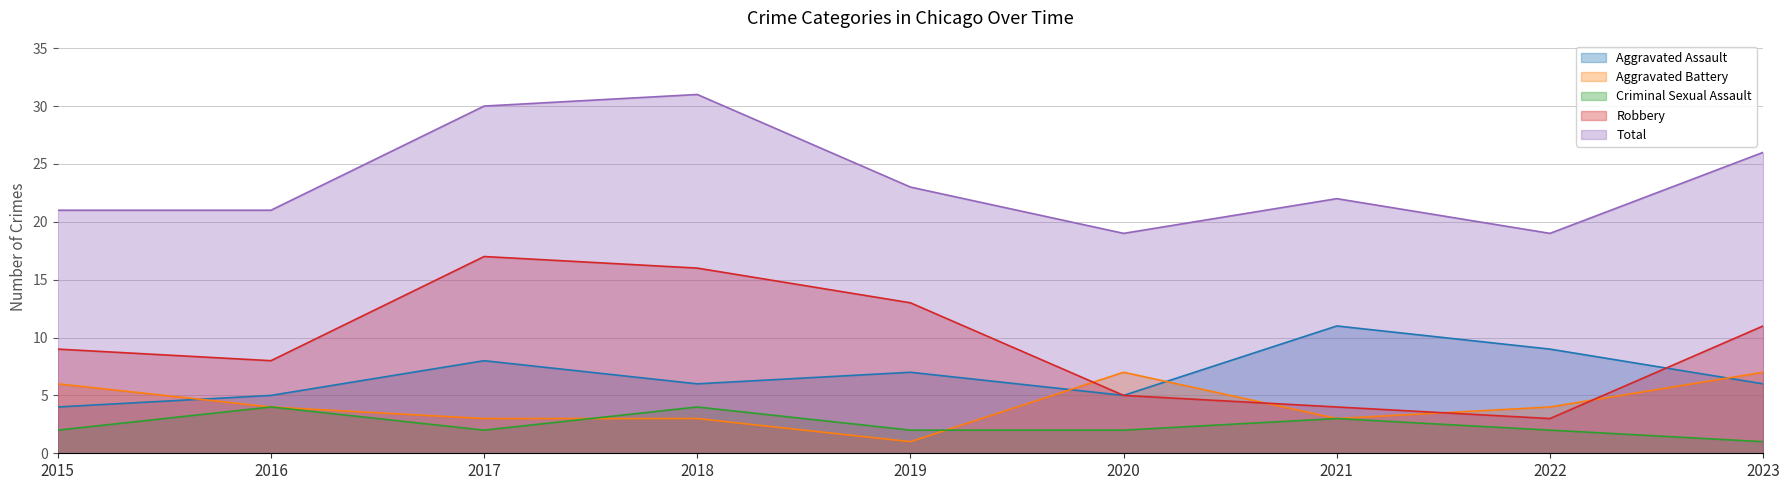

List the series in order of their peak value, lowest first.

Criminal Sexual Assault, Aggravated Battery, Aggravated Assault, Robbery, Total